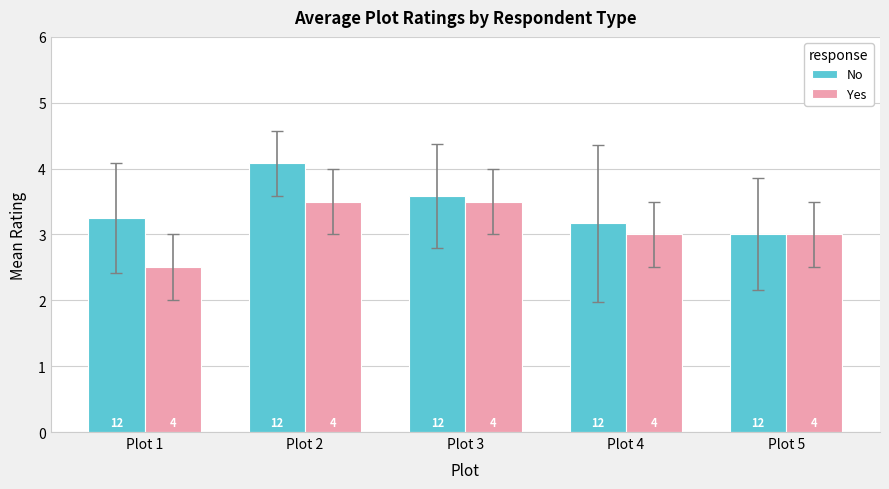

True or false: No has a value of 3.6 at Plot 3.

True